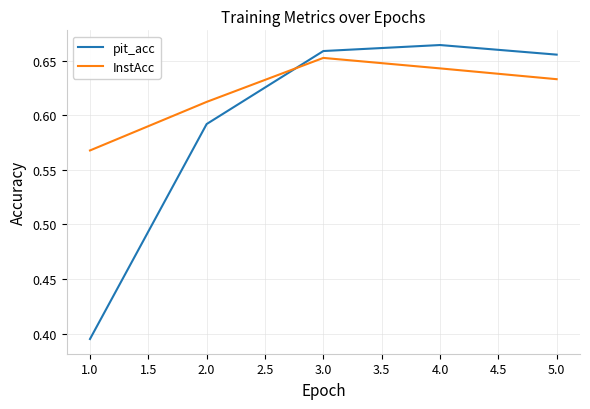

What is the difference between the pit_acc values at 1.0 and 4.0?

0.3